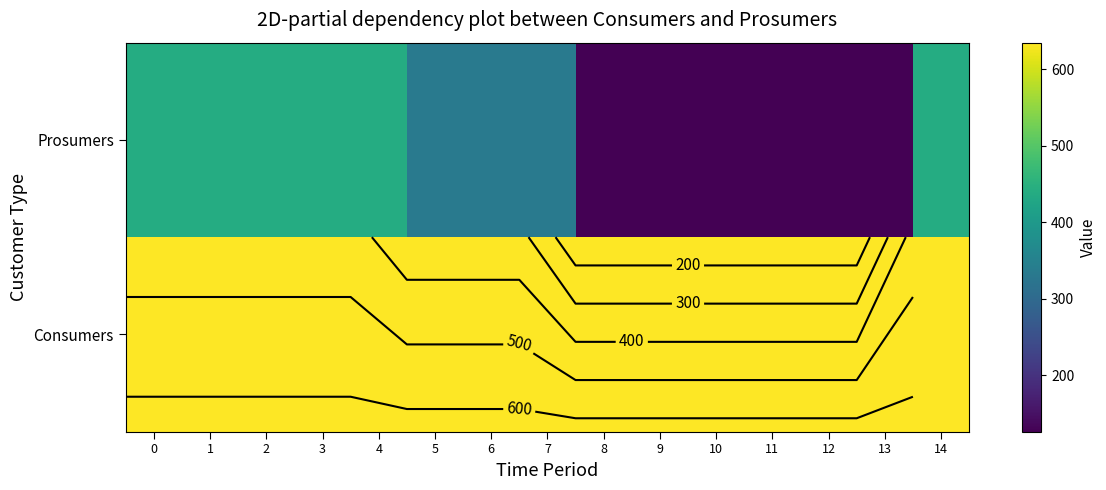

What is the difference between the second highest and minimum values in the Prosumers series?

314